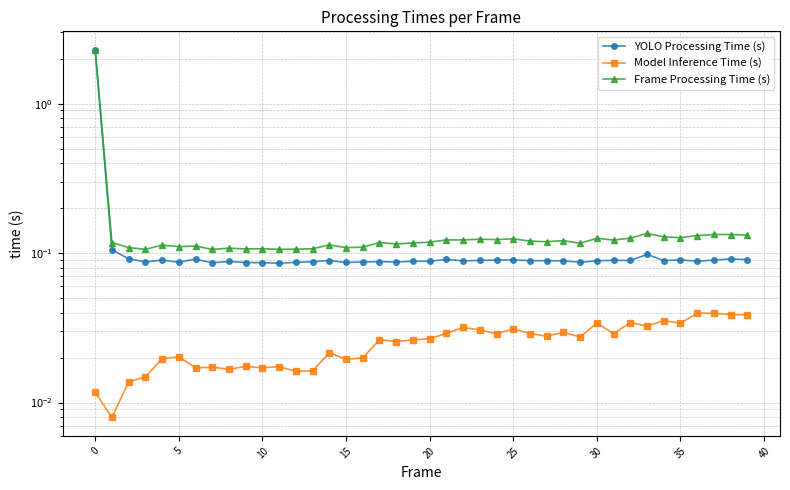

Which series has the largest total across all categories?

Frame Processing Time (s)